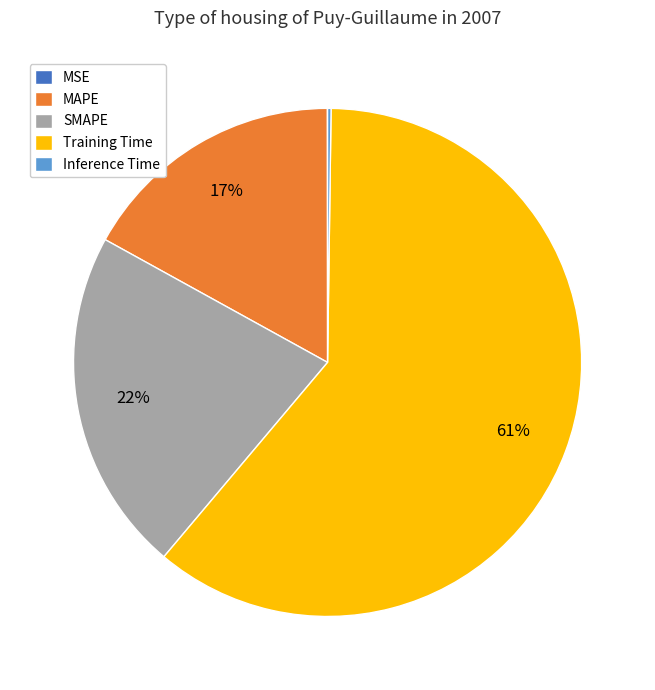

To the nearest percent, what percentage of the pie is SMAPE?

22%